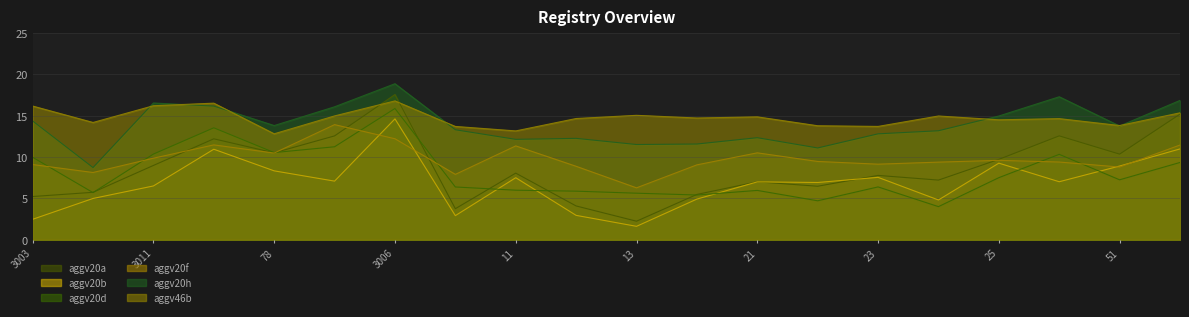

Which series has the widest spread of values?

aggv20a